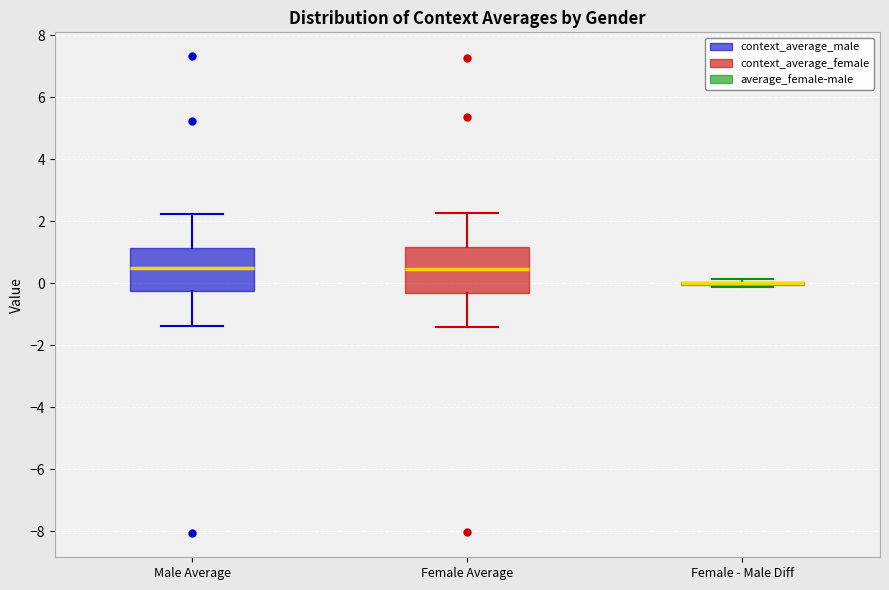

Reading left to right, transcribe this box plot: for each box, give where its median line is, the range the box spans, and where its two whiskers end, as read against the y-axis. The values are not printed on the chart, so give them approximately, as read against the axis.

Male Average: median 0.4, box -0.2 to 1.2, whiskers -1.4 to 2.2
Female Average: median 0.4, box -0.4 to 1.2, whiskers -1.4 to 2.2
Female - Male Diff: box collapsed to a line at 0.0, whiskers -0.2 to 0.2